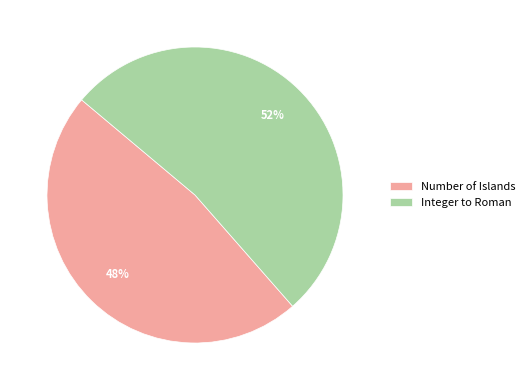

Does Number of Islands represent more than half of the total?

No